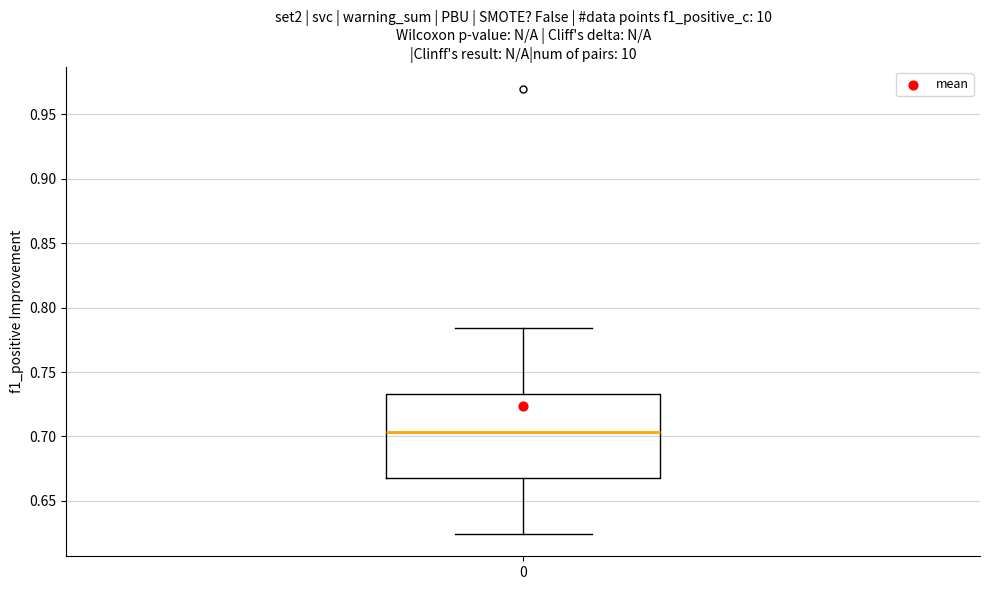

Where does the median line of the box at x = 0 sit on the y-axis? The values are not printed on the chart, so give them approximately, as read against the axis.

0.705